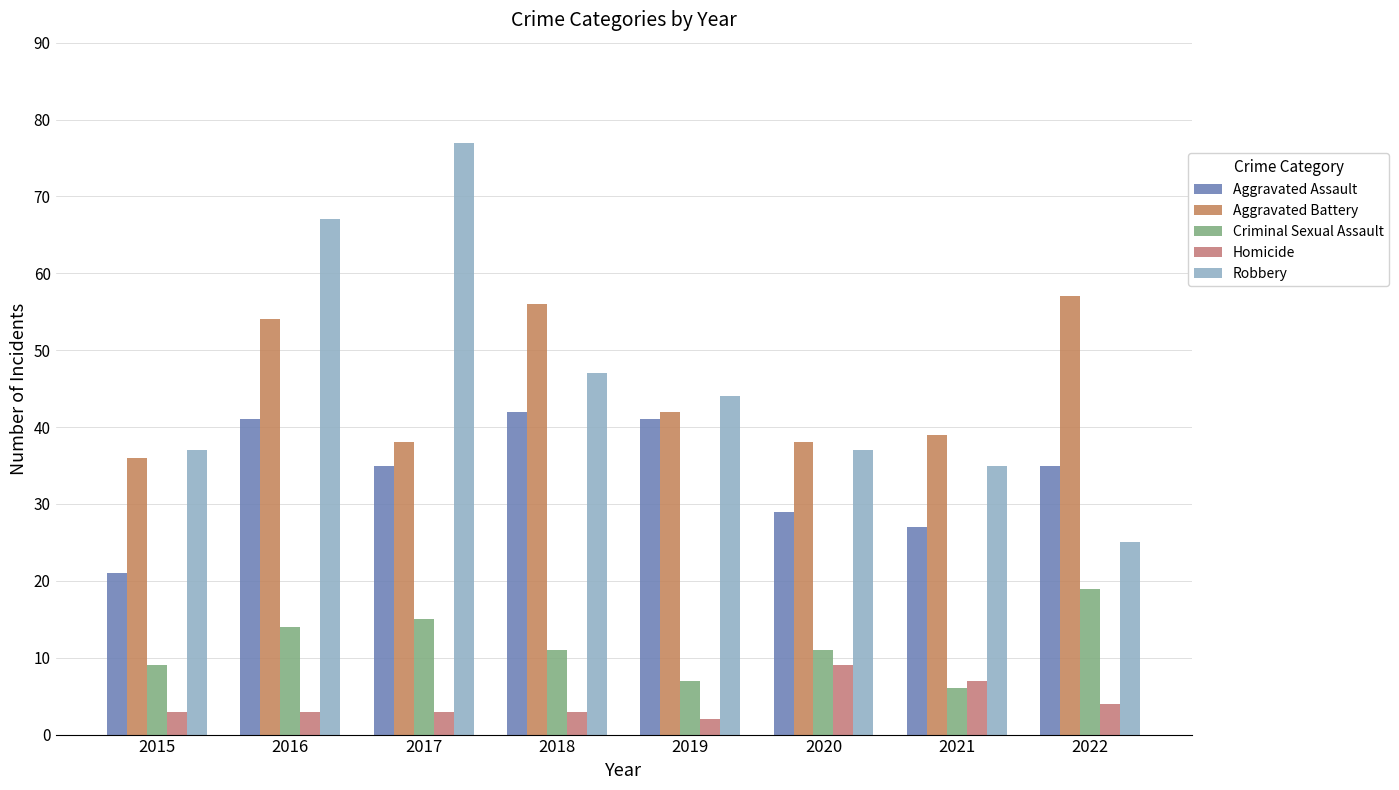

Which series changed the most between 2015 and 2022?

Aggravated Battery